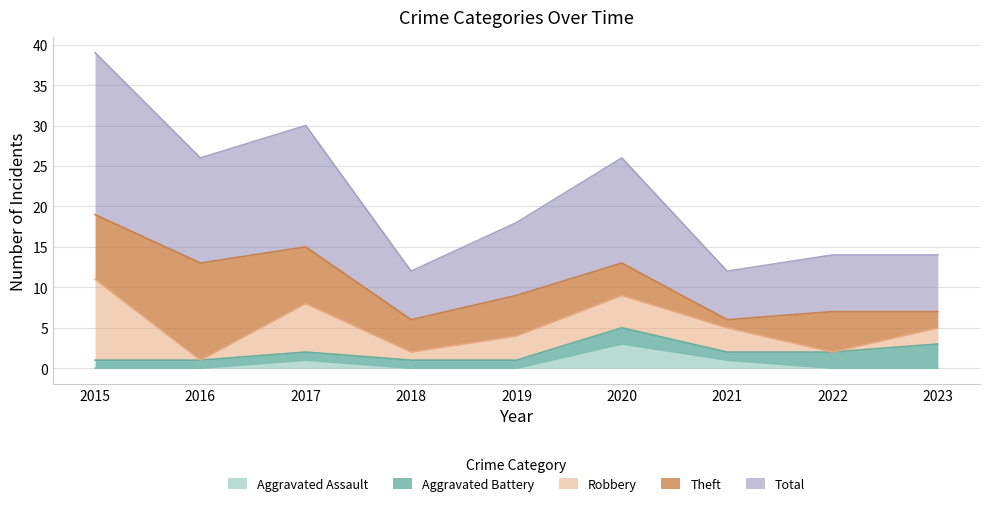

Between 2015 and 2016, which is larger?

2015